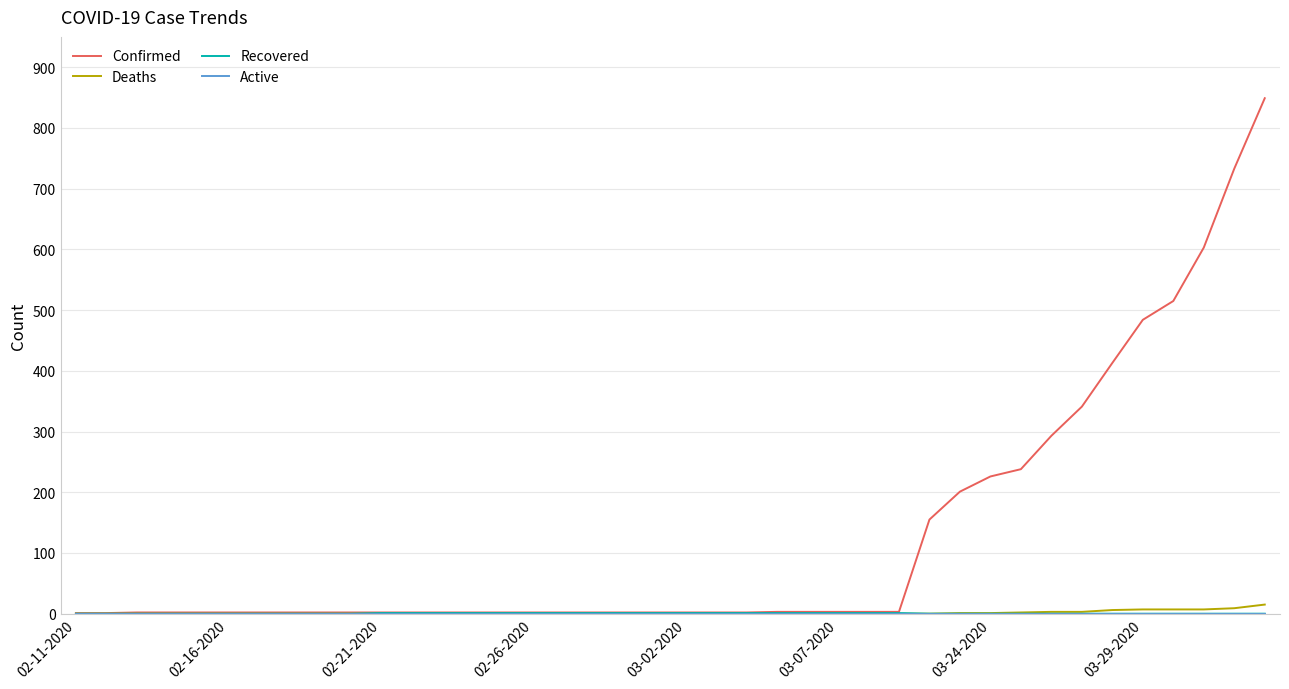

Does the chart have visible grid lines?

Yes